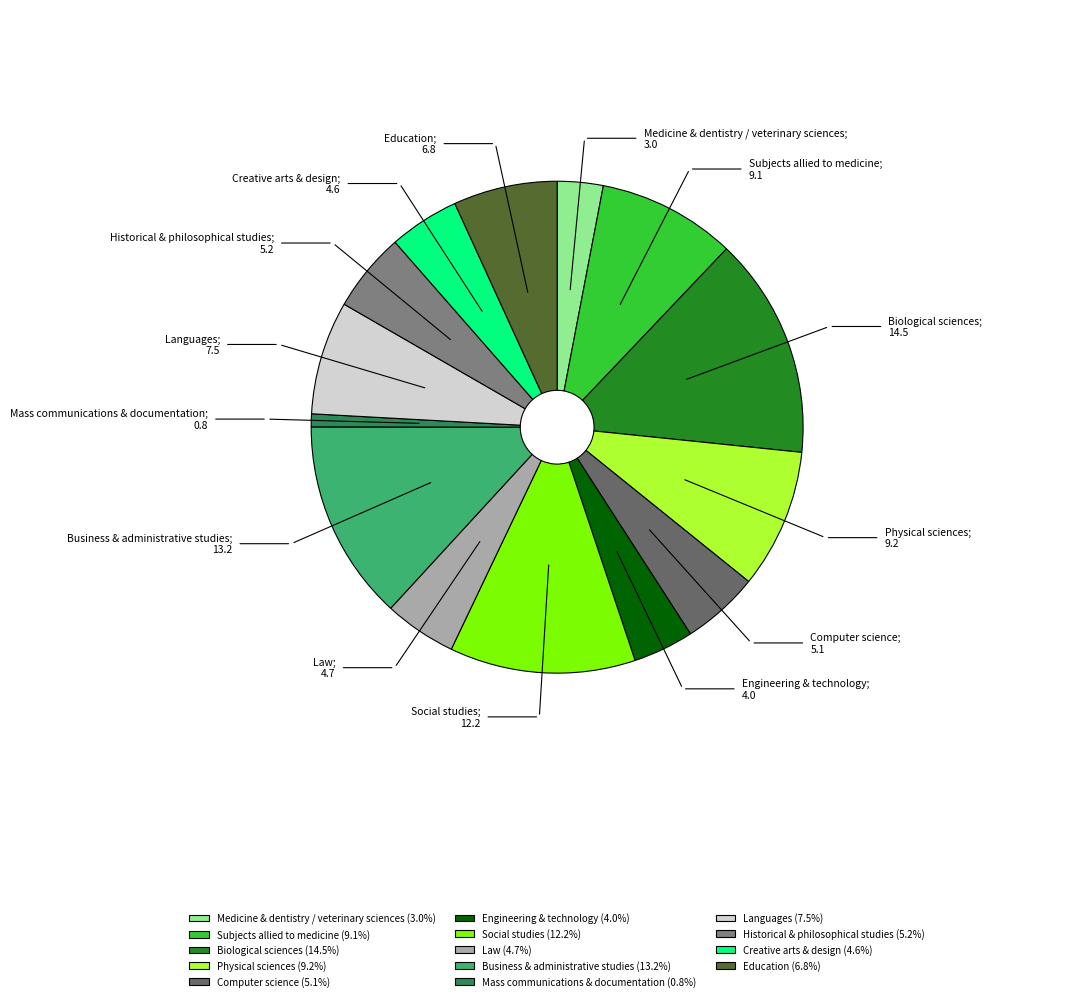

How many slices are in this pie chart?

14